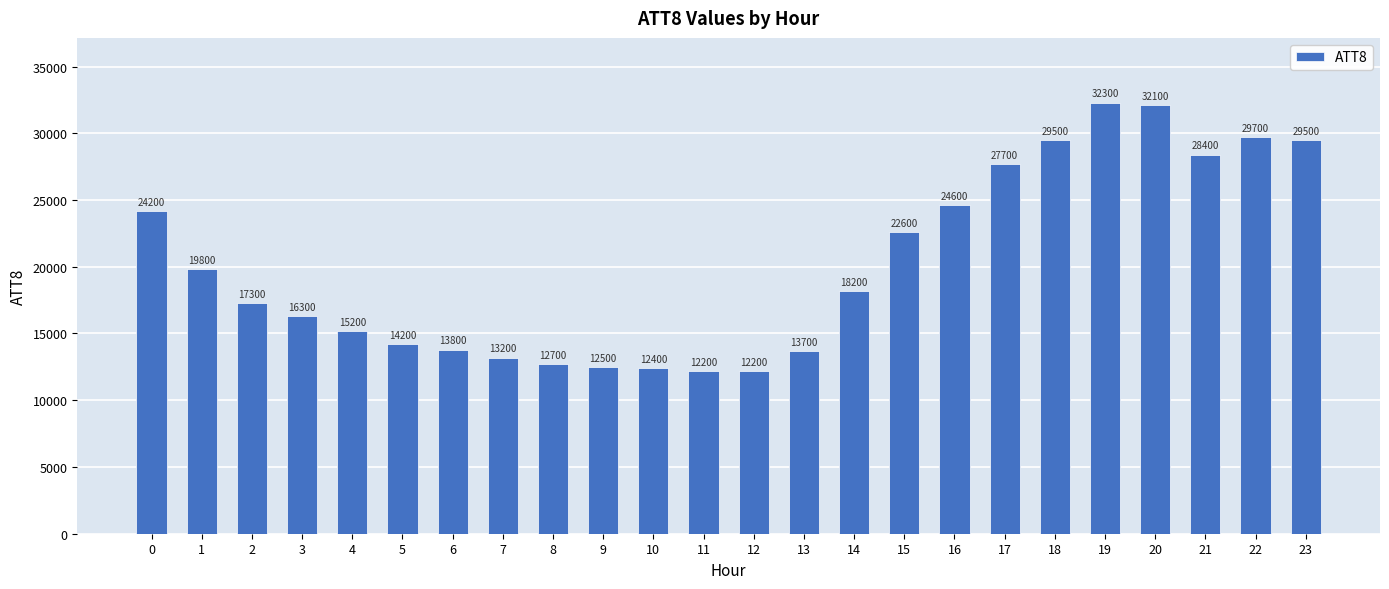

How many values are below 18200?

12